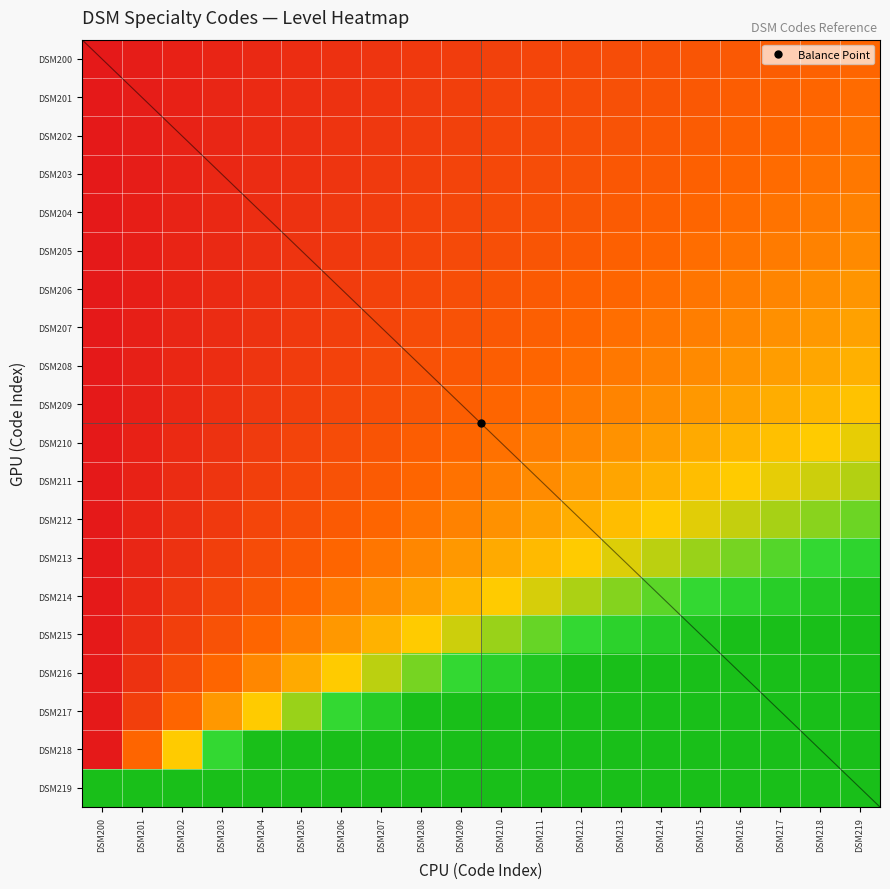

At DSM207, list the series in order from smallest to largest.

DSM200, DSM201, DSM202, DSM203, DSM204, DSM205, DSM206, DSM207, DSM208, DSM209, DSM210, DSM211, DSM212, DSM213, DSM214, DSM215, DSM216, DSM217, DSM218, DSM219